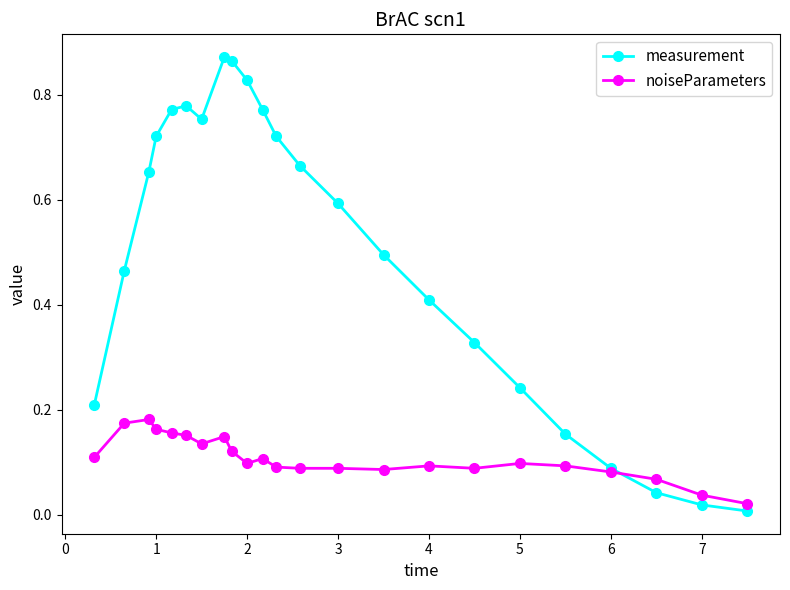

Which series has the largest total across all categories?

measurement